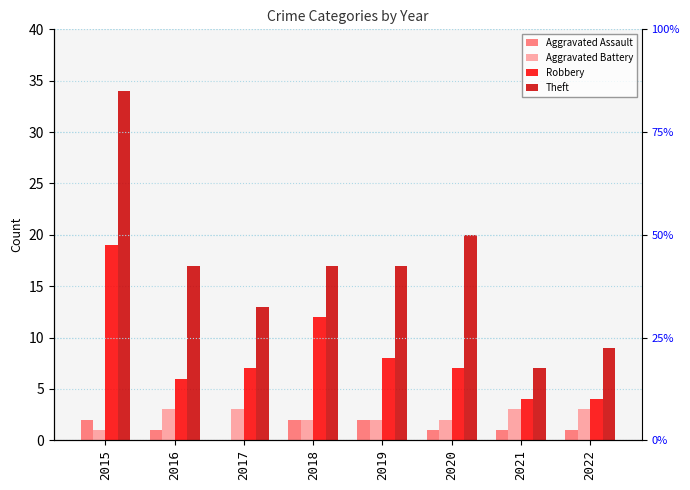

What is the highest value of the Aggravated Battery series?

3